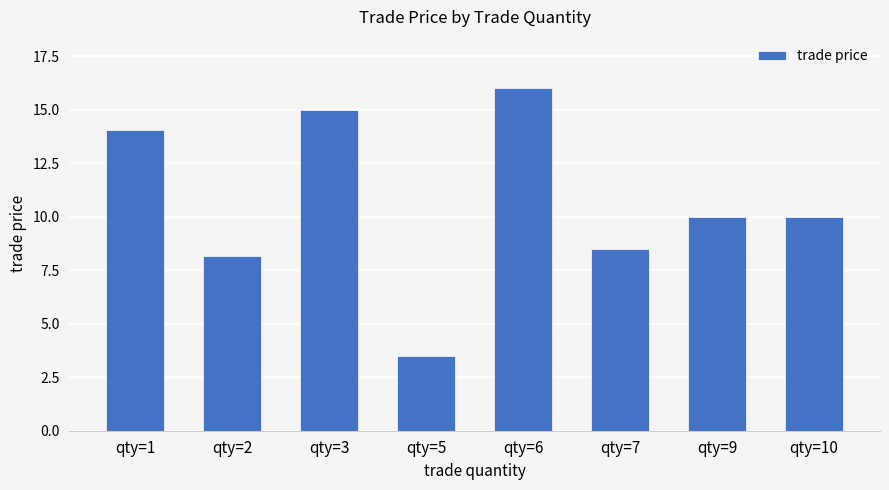

Reading left to right, list all the values displayed in this chart.

qty=1=14.1	qty=2=8.2	qty=3=15.0	qty=5=3.5	qty=6=16.0	qty=7=8.5	qty=9=10.0	qty=10=10.0